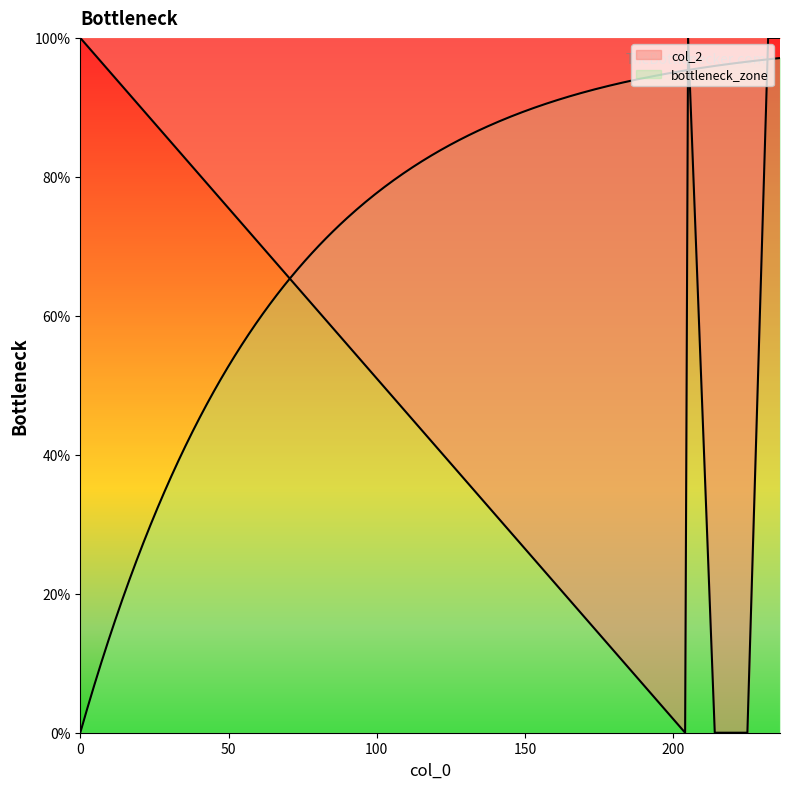

The chart shows a value of 0 at 219. True or false?

True